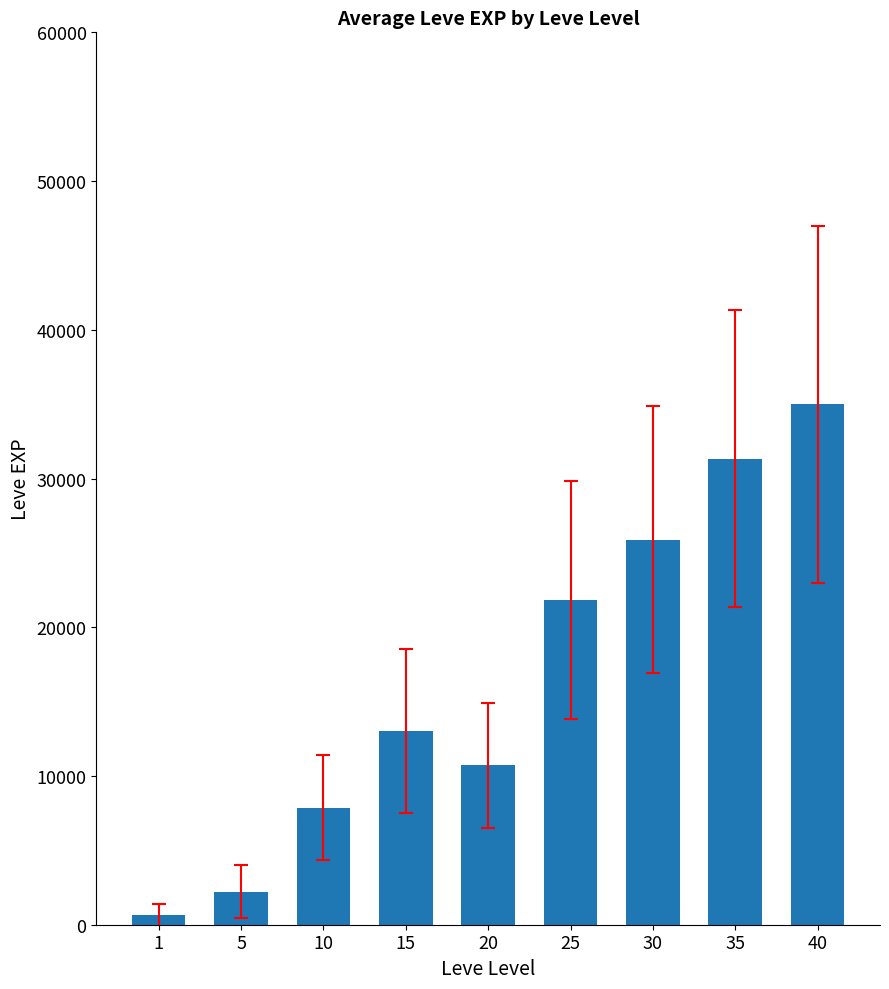

What is the ratio of the value at 20 to the value at 25?

0.5